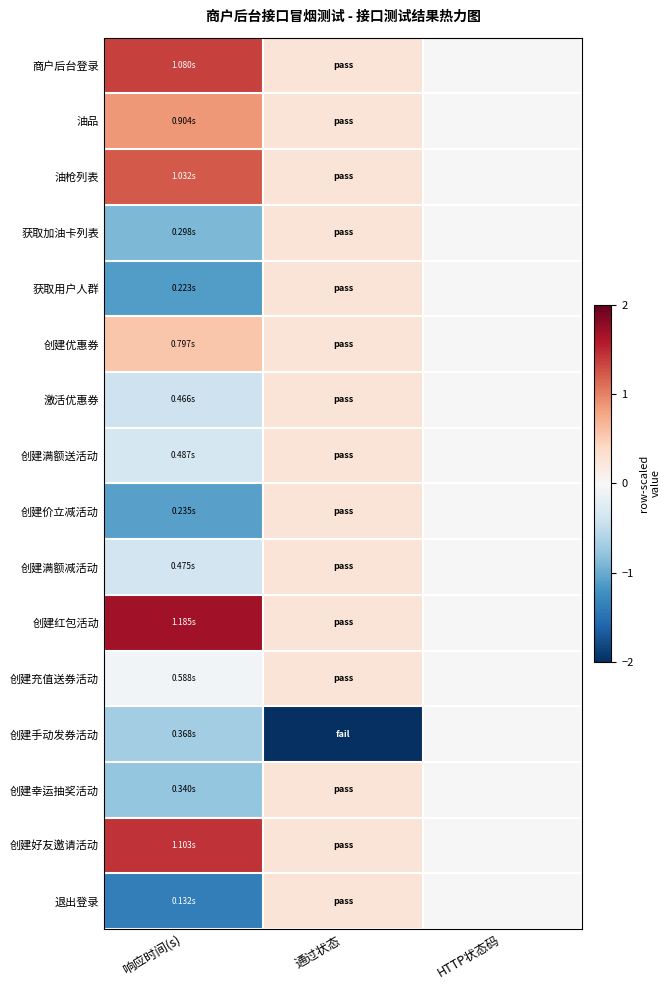

At how many categories does at least one series exceed 0?

2